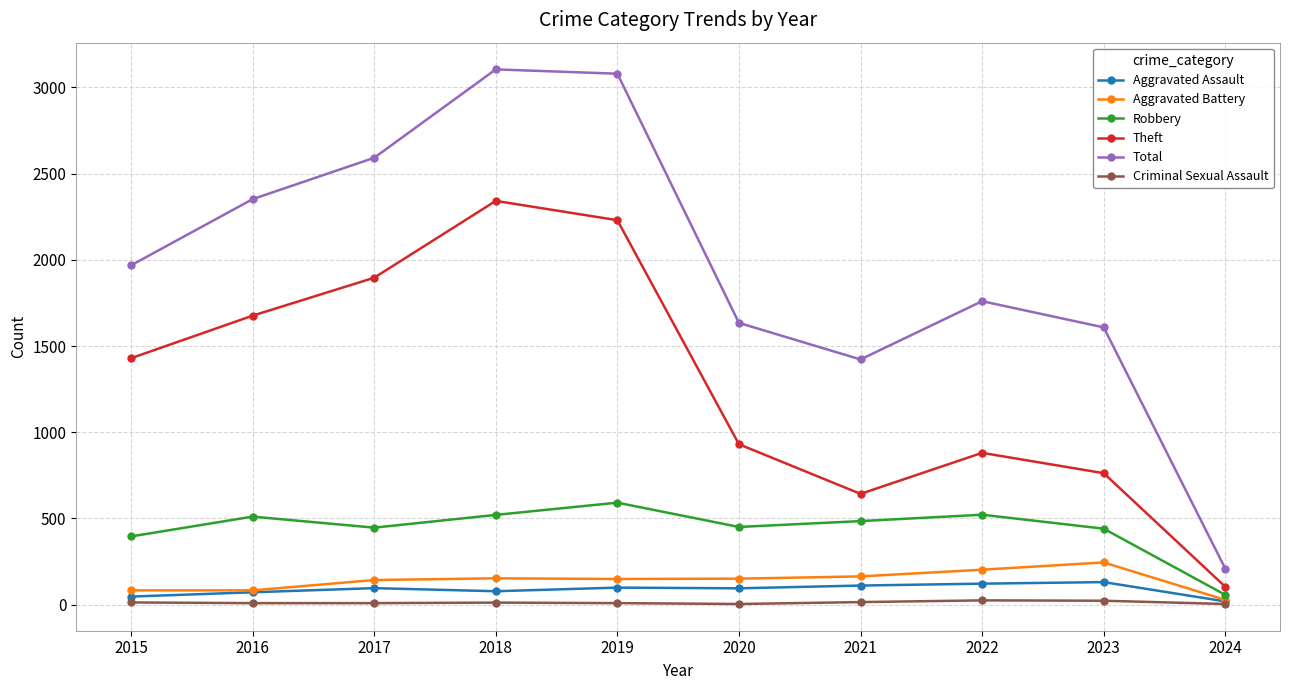

Does the chart display data point markers on the line(s)?

Yes